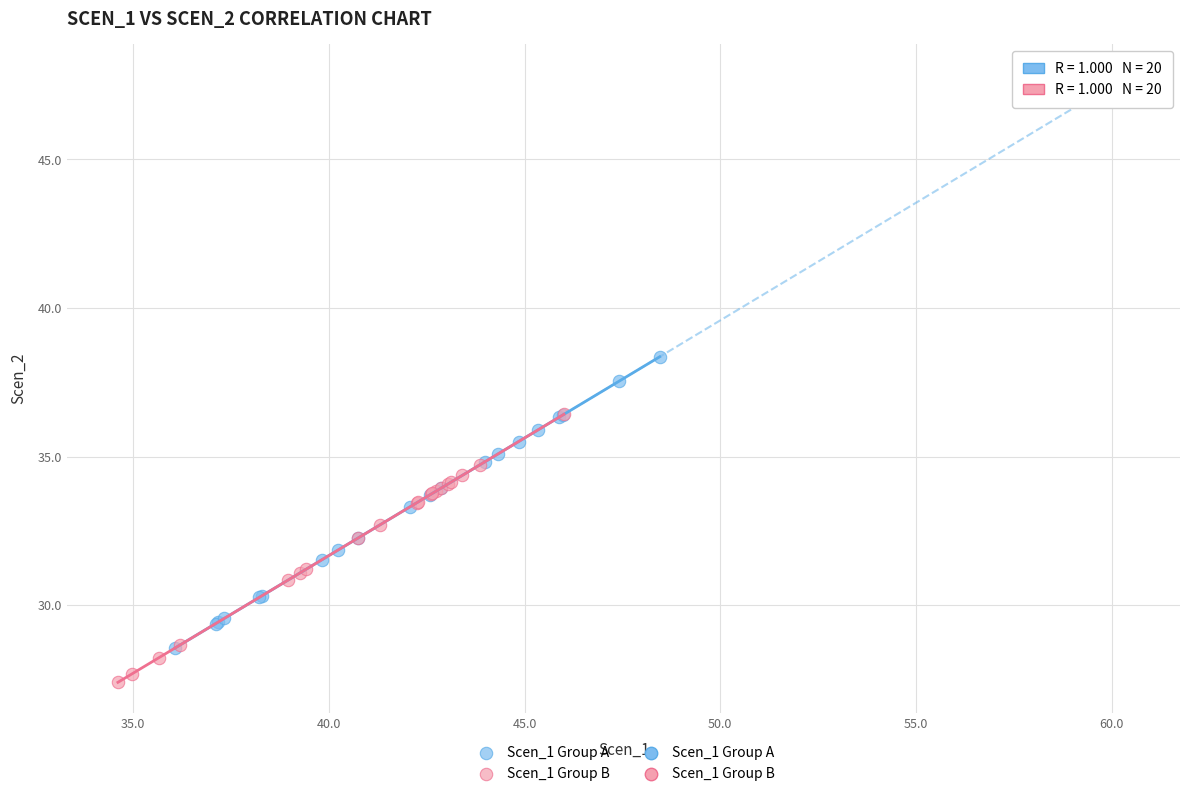

Which series contains the lowest Y value?

Scen_1 Group B